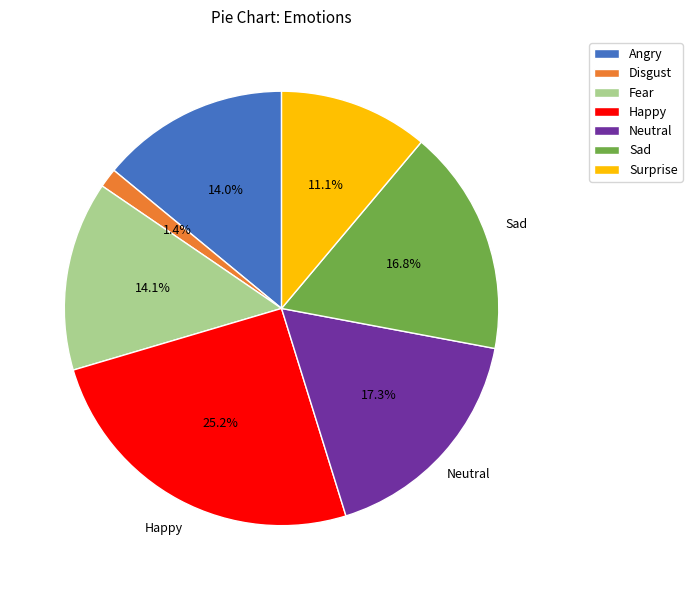

To the nearest percent, what is the difference between the Neutral and Happy slice percentages?

8%